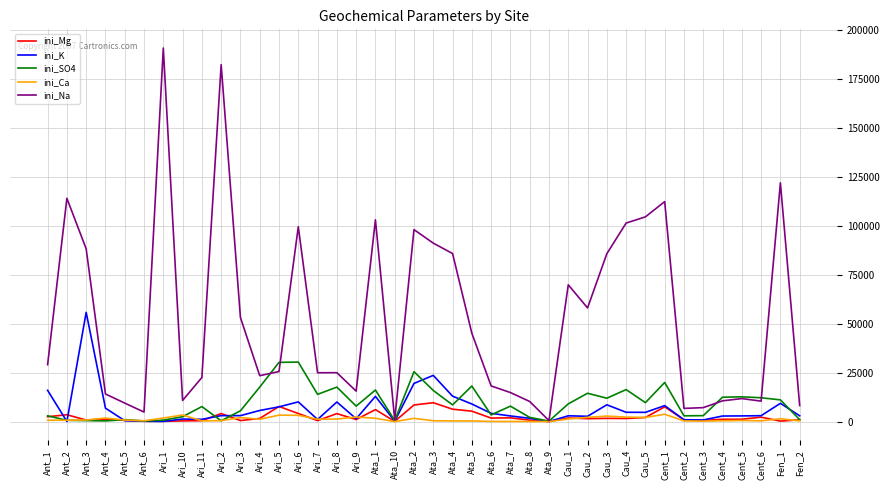

Which series has the widest spread of values?

ini_Na